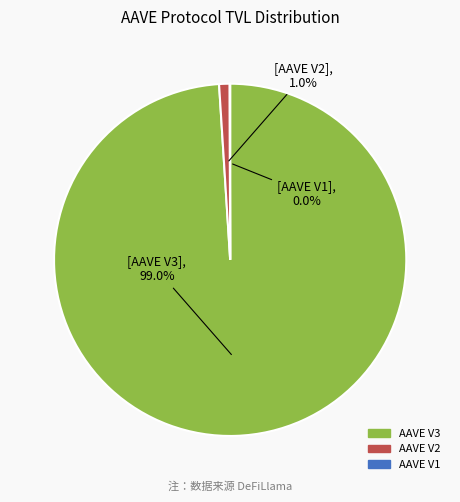

Is AAVE V2 the majority of the pie?

No